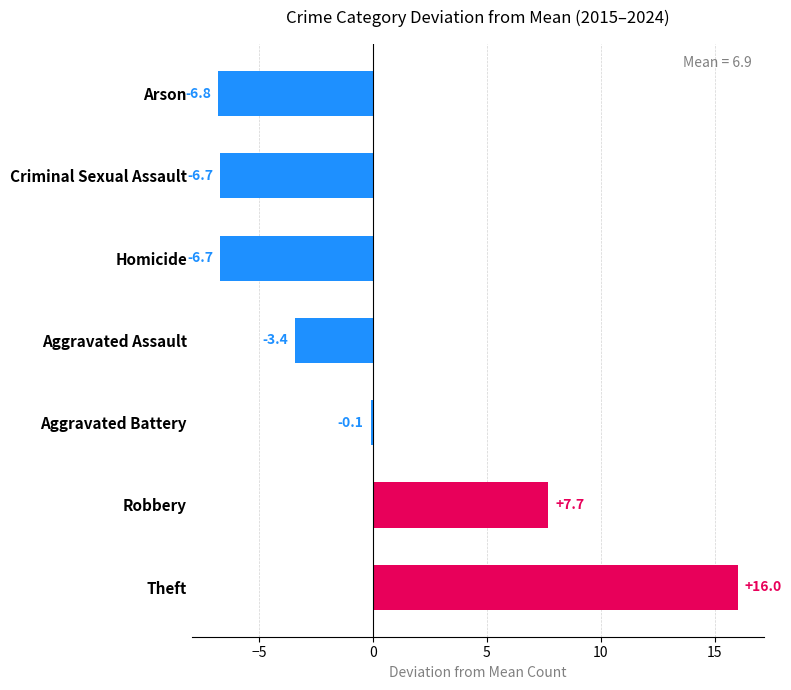

What is the smallest value displayed?

-6.8